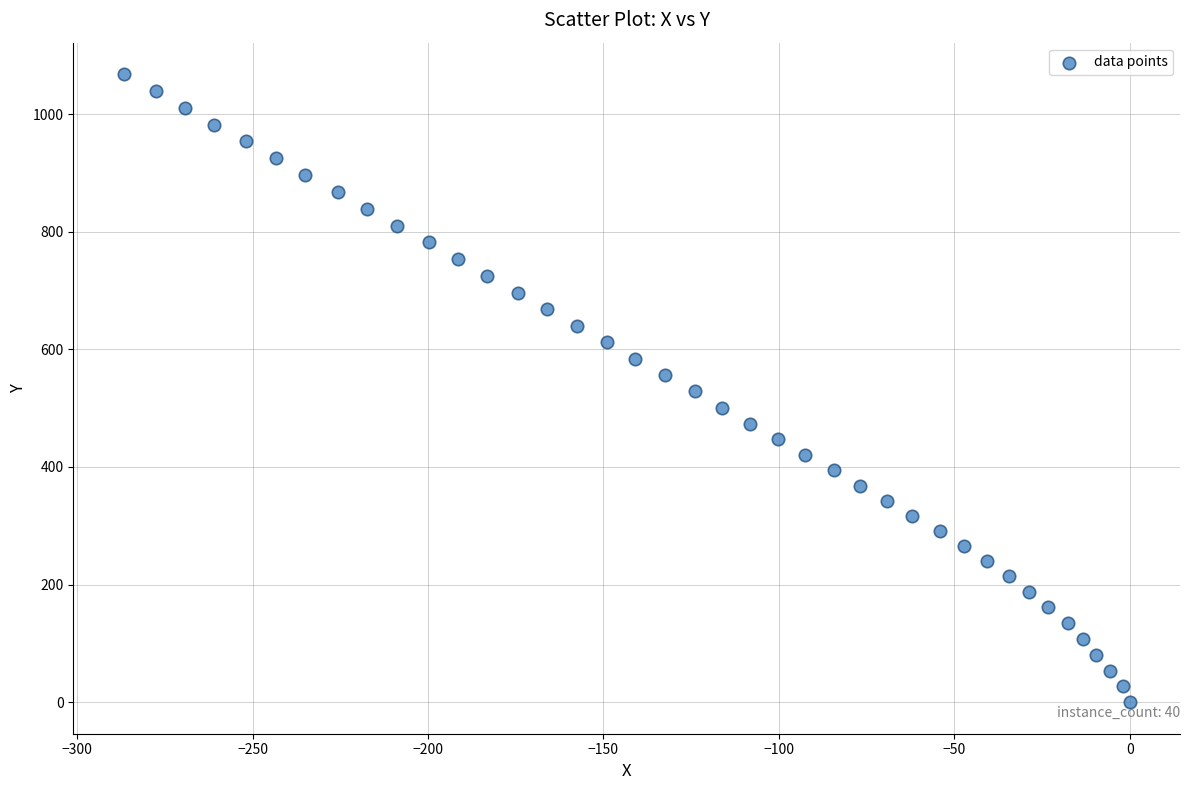

What is the range of Y values (max minus min)?

1067.9